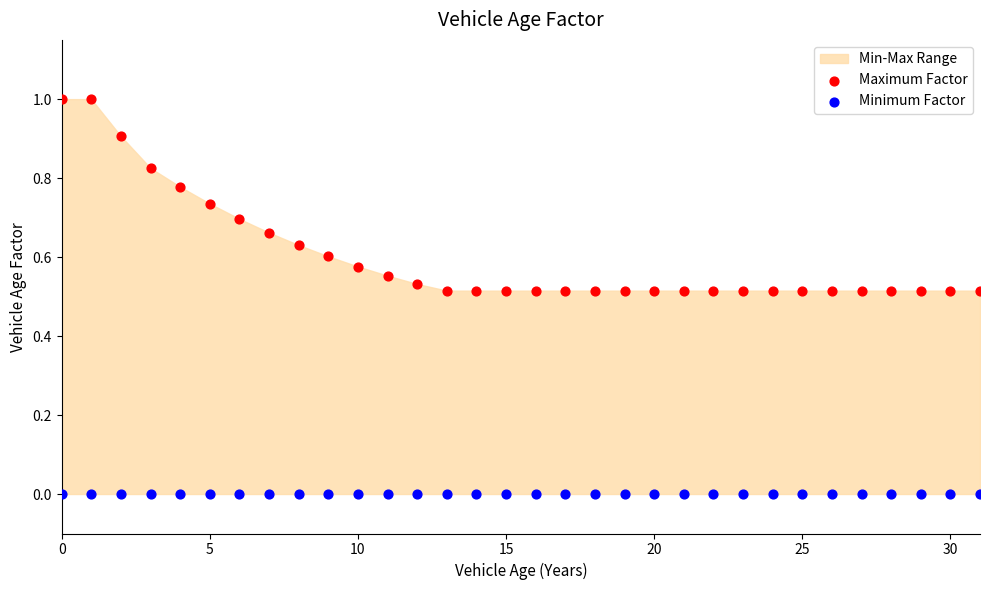

Which series contains the lowest Y value?

Minimum Factor